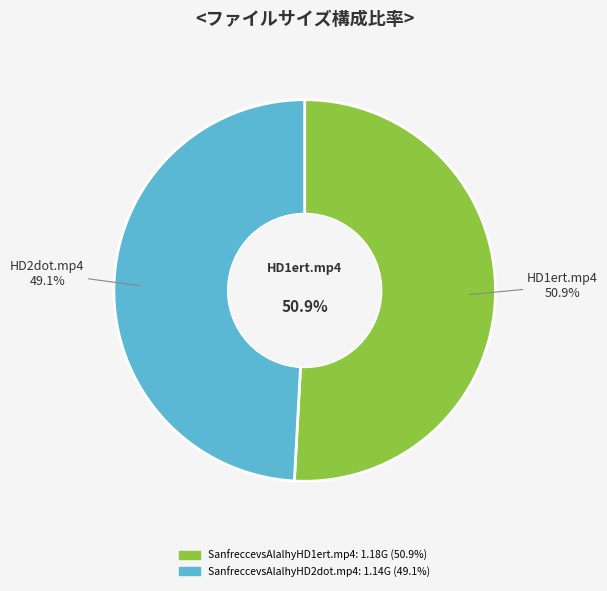

What is the smallest slice in the pie chart?

SanfreccevsAlalhyHD2dot.mp4